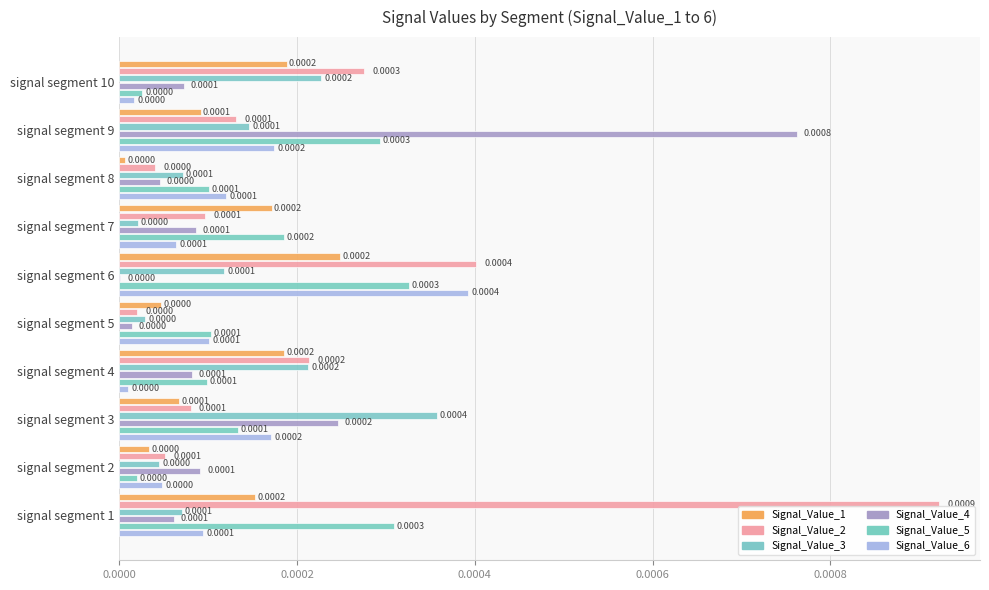

What are all the series names shown in the legend?

Signal_Value_1, Signal_Value_2, Signal_Value_3, Signal_Value_4, Signal_Value_5, Signal_Value_6